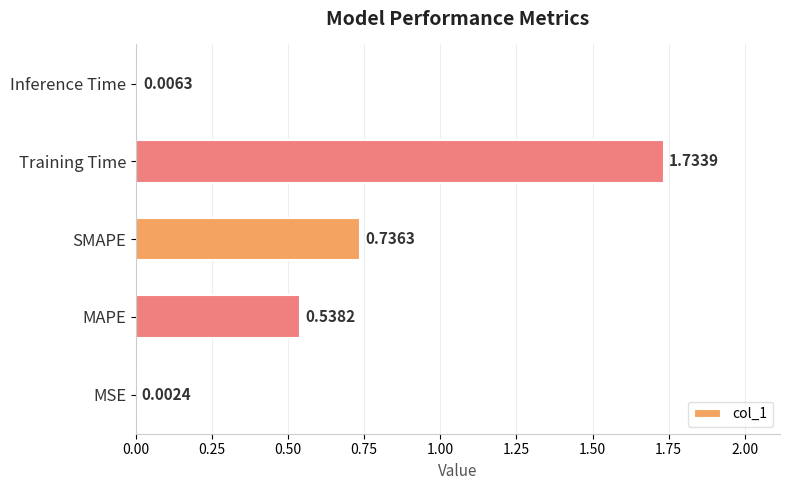

At which category does the chart reach its peak across all series?

Training Time